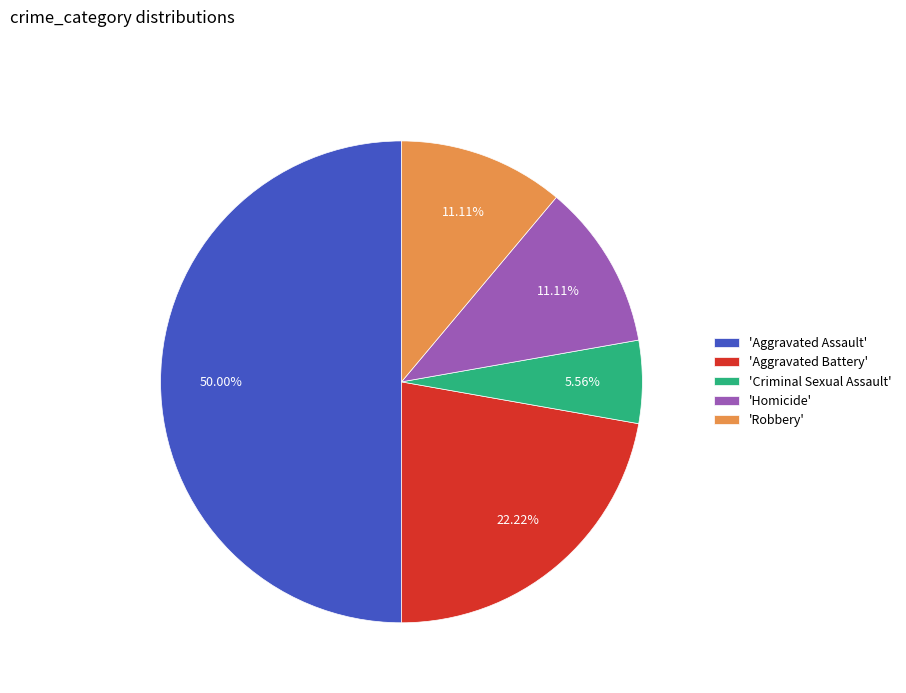

How many segments does this pie chart have?

5